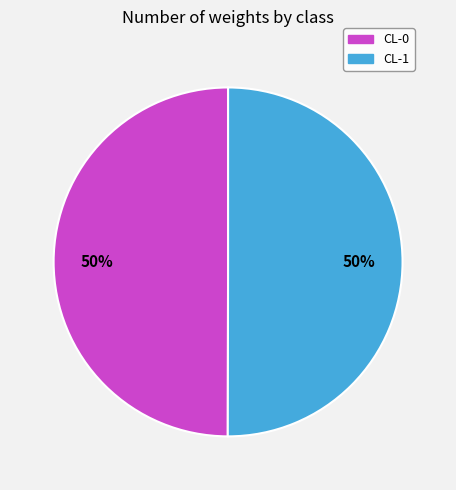

What percentage is the CL-1 slice, to the nearest percent?

50%